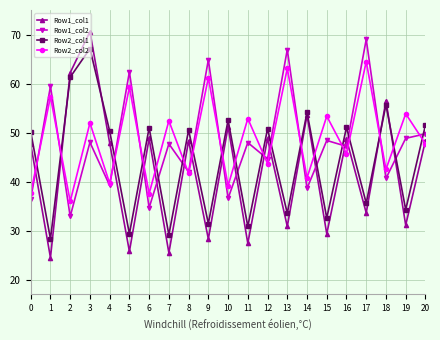

At how many categories does at least one series exceed 30?

21